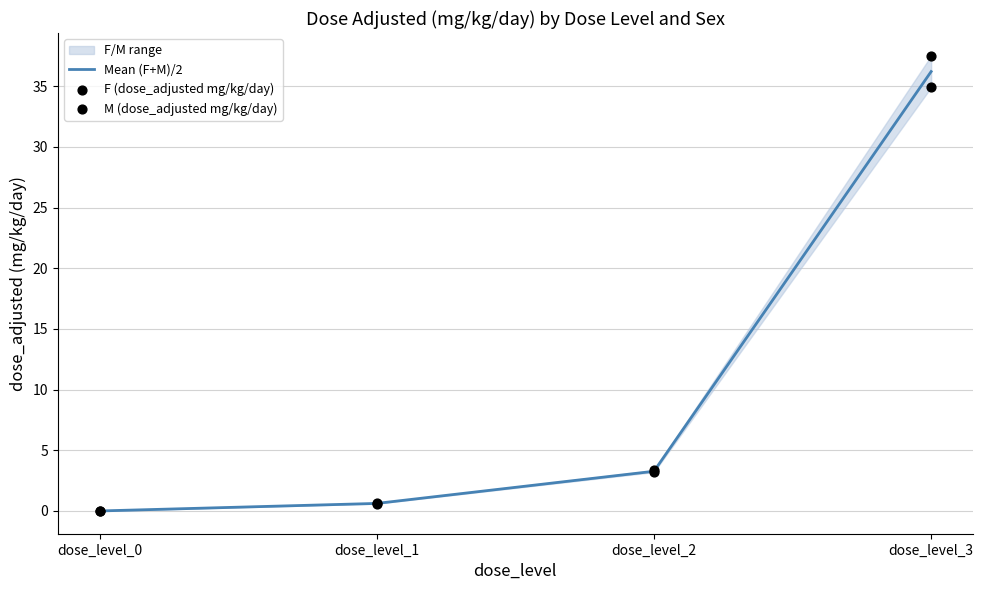

Is the value of Mean (F+M)/2 at dose_level_0 greater than the value of M (dose_adjusted mg/kg/day) at dose_level_0?

No